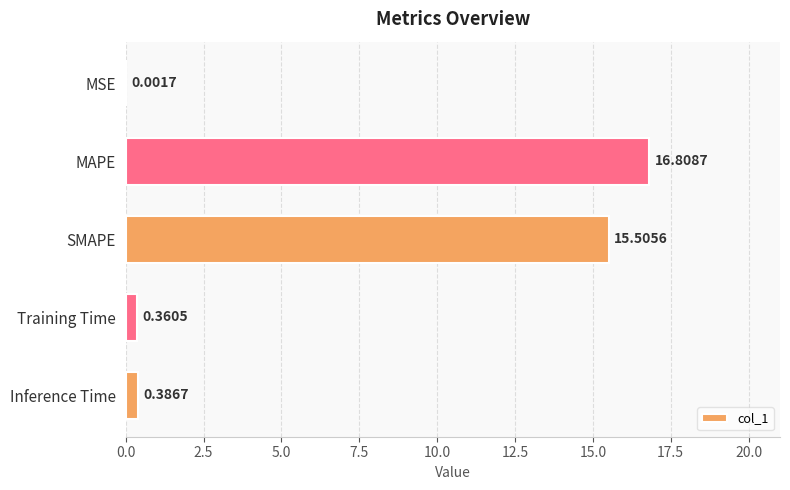

Between Training Time and SMAPE, which is larger?

SMAPE